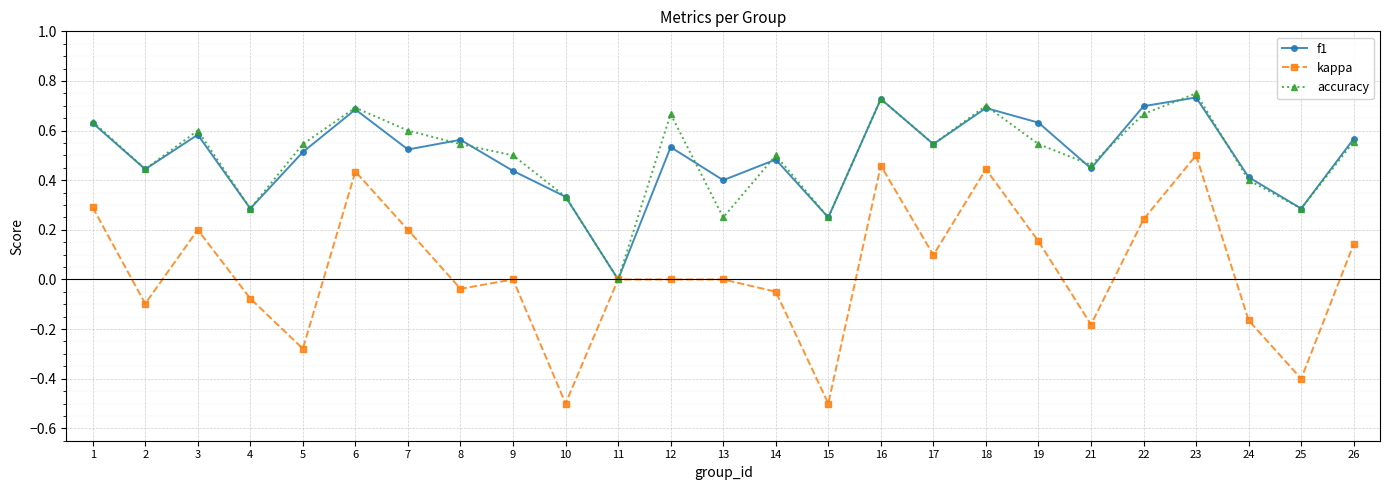

The f1 series shows 0.7 at 22. True or false?

True